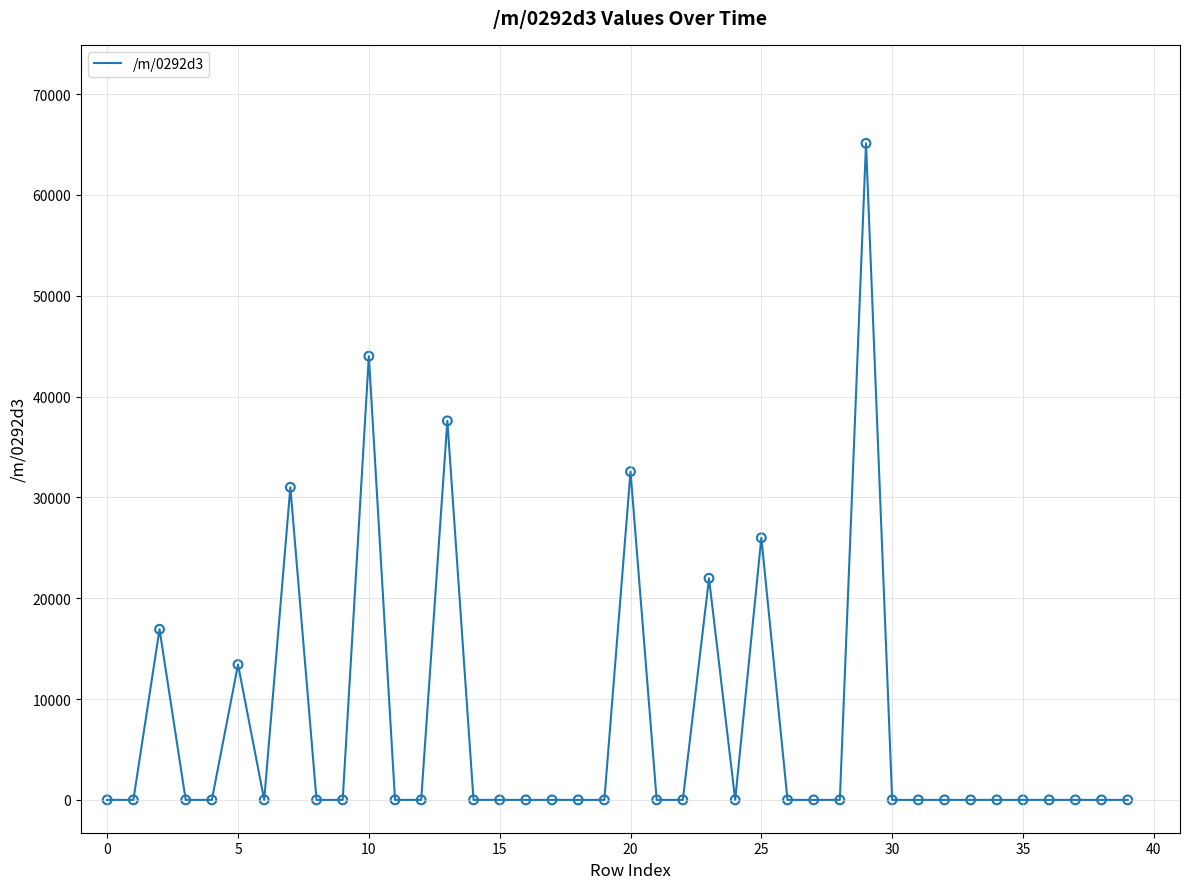

What is the maximum value shown in the chart?

65119.2